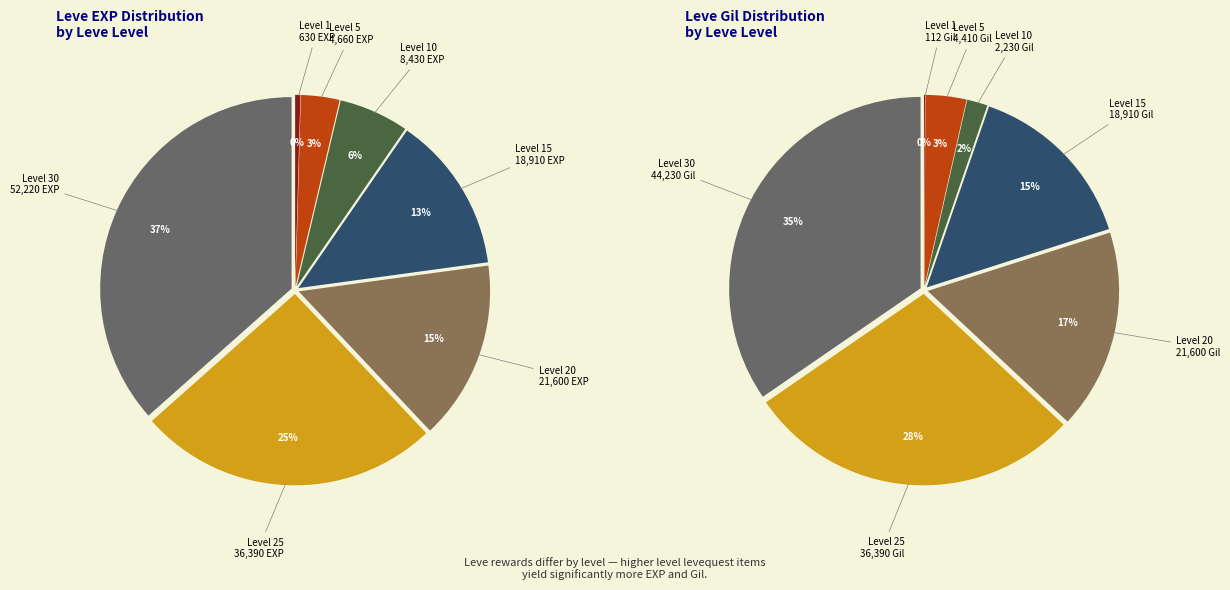

How many slices are in this pie chart?

7